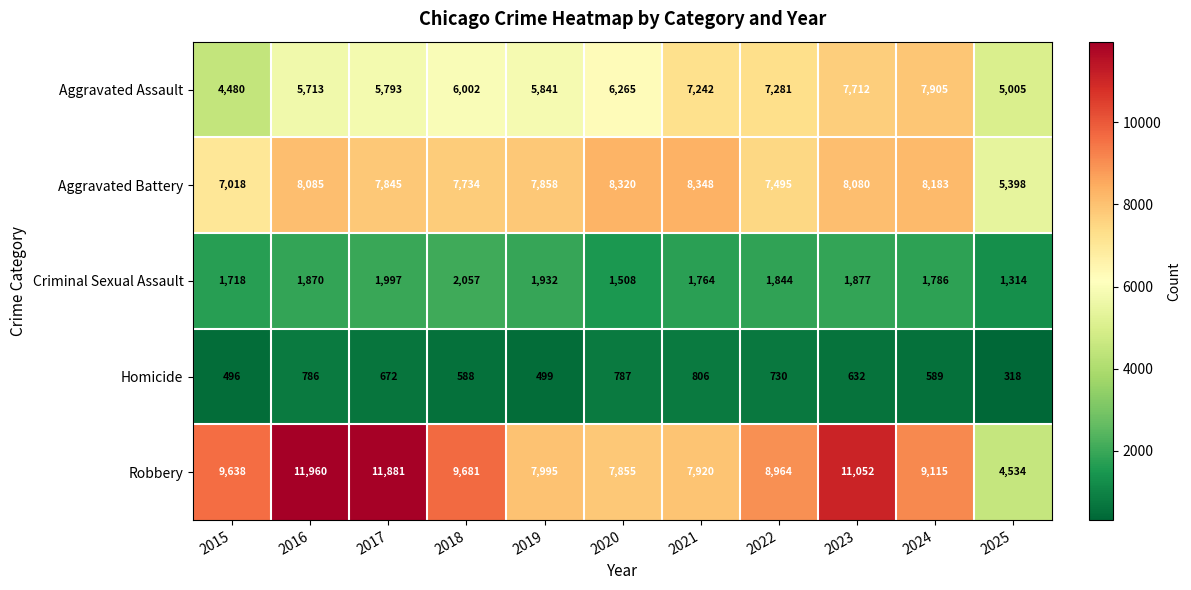

What is the lowest value of the Aggravated Battery series?

5398